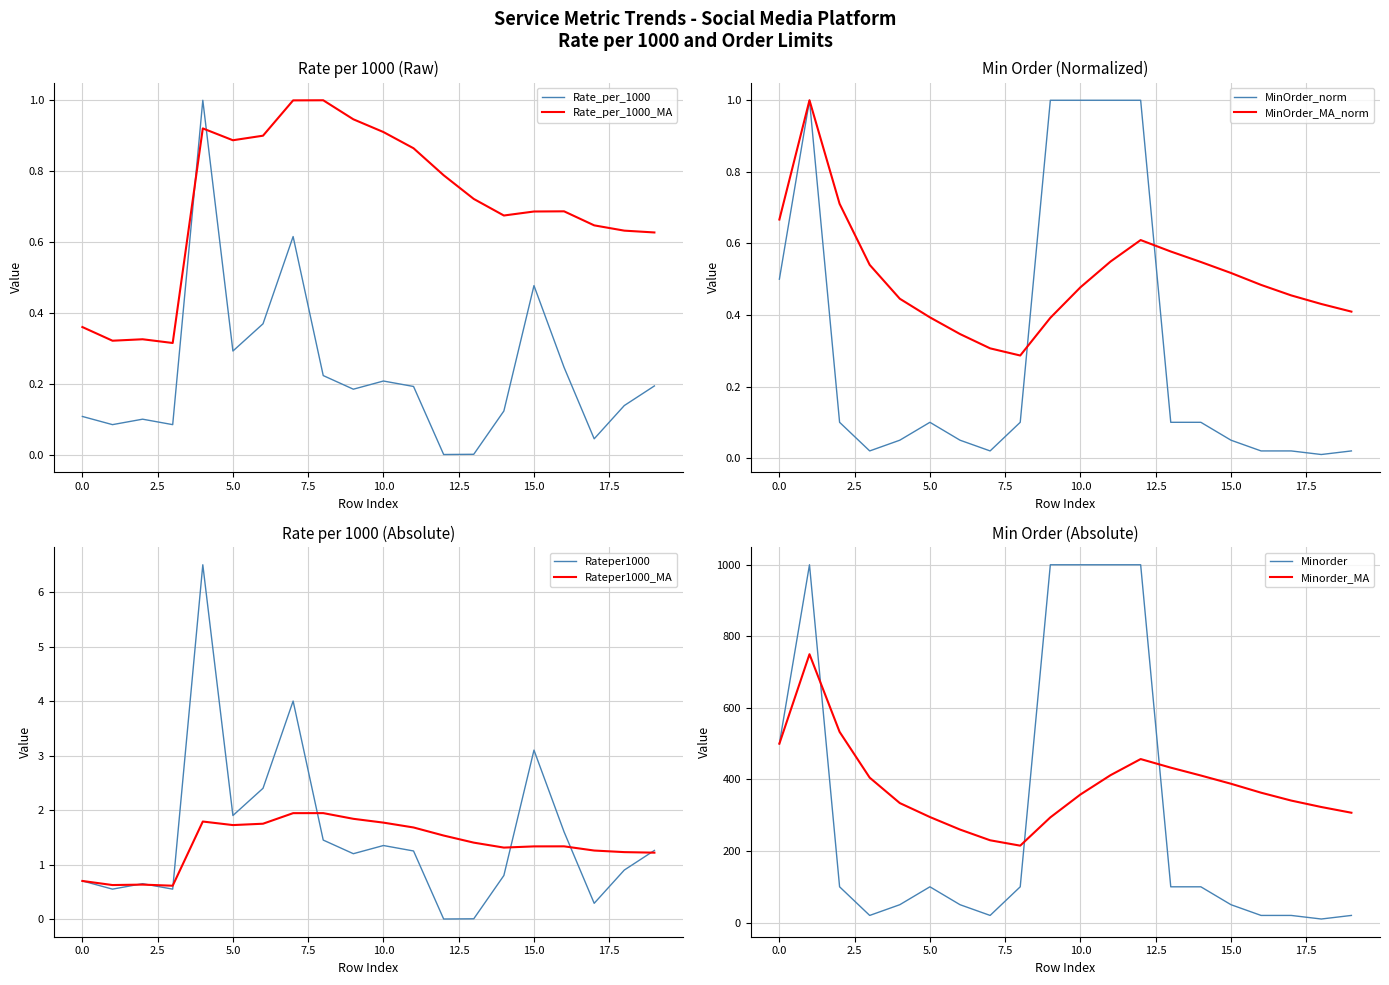

What is the difference between the Minorder values at 0 and 12?

0.5